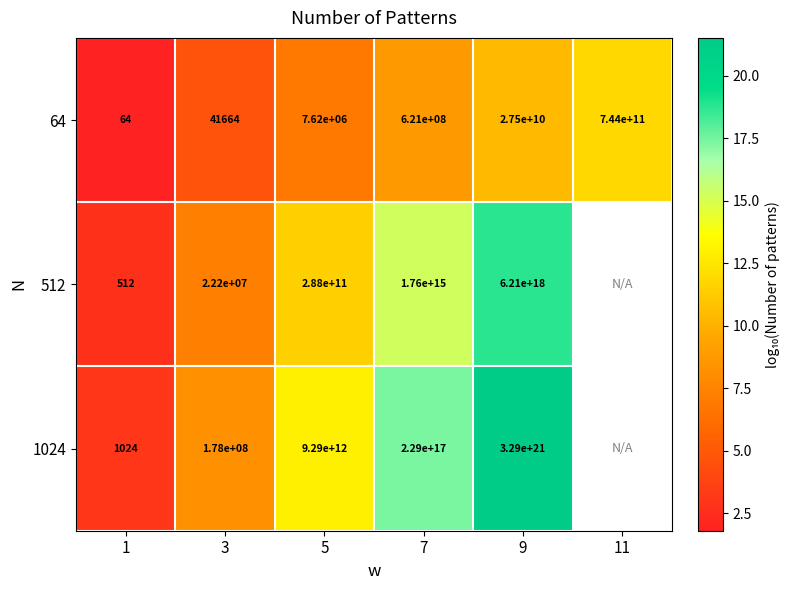

Is the value of 64 at 7 greater than the value of 512 at 3?

Yes